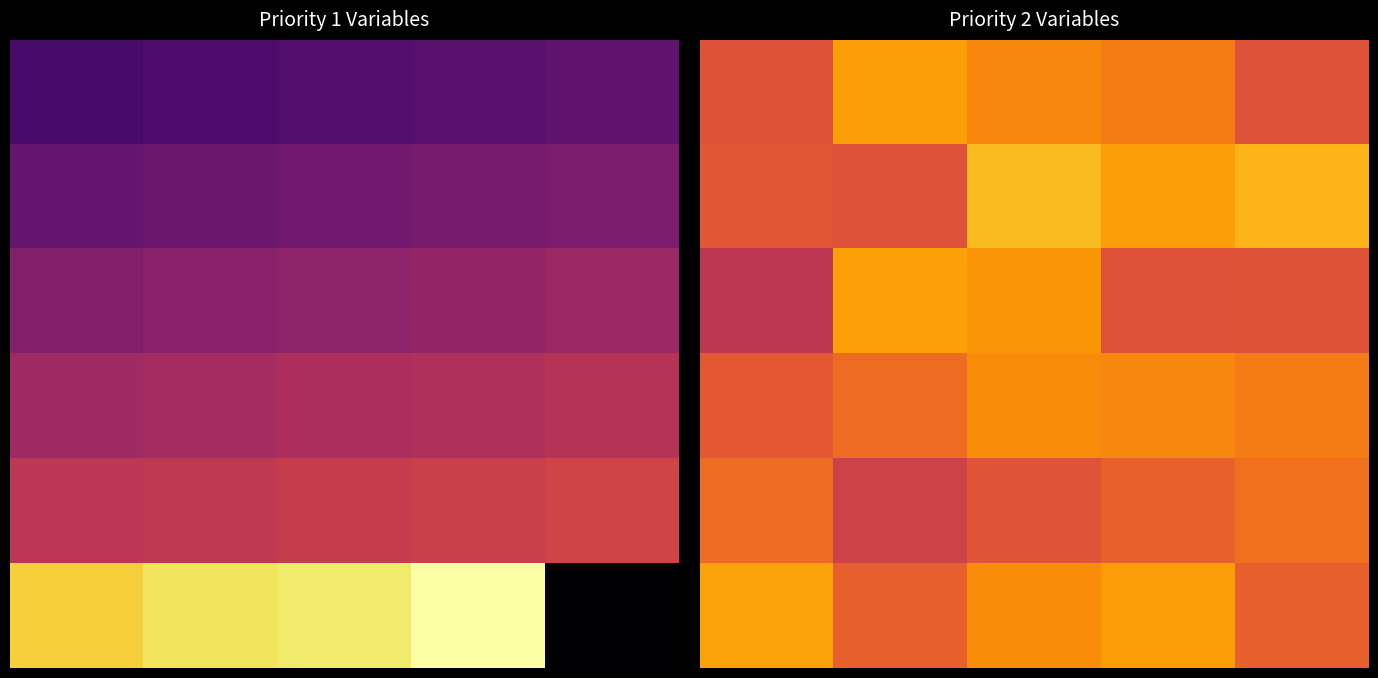

True or false: 1 has a value of 36.4 at 4.

False